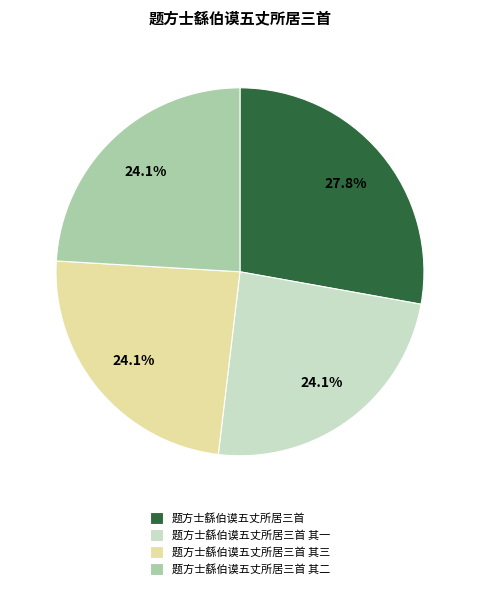

How many slices are in this pie chart?

4